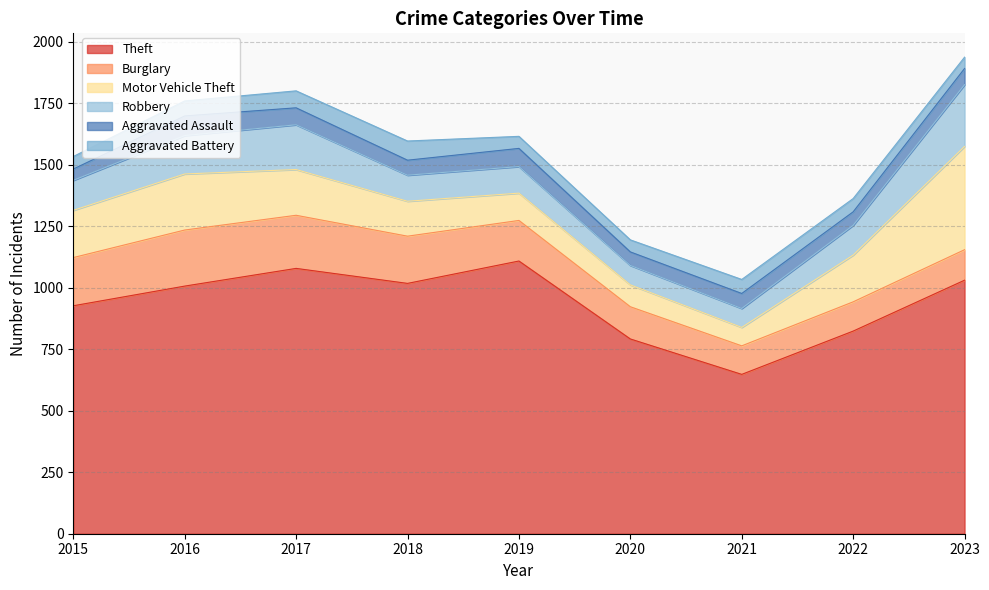

What is the highest value of the Theft series?

1109